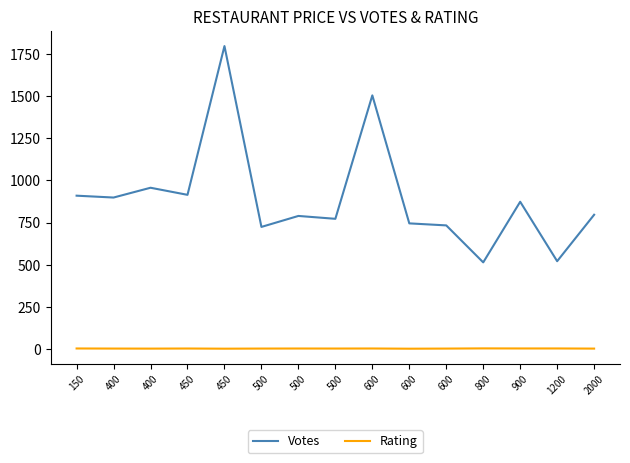

What are all the series names shown in the legend?

Votes, Rating